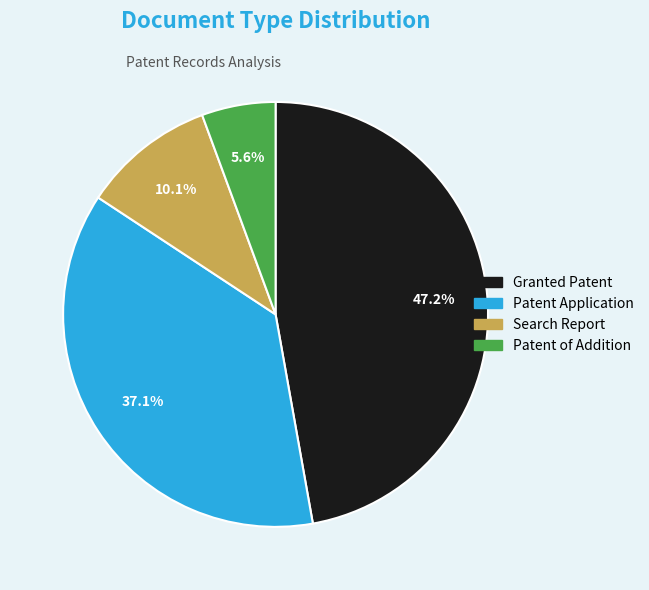

Which category has the smallest portion of the pie?

Patent of Addition